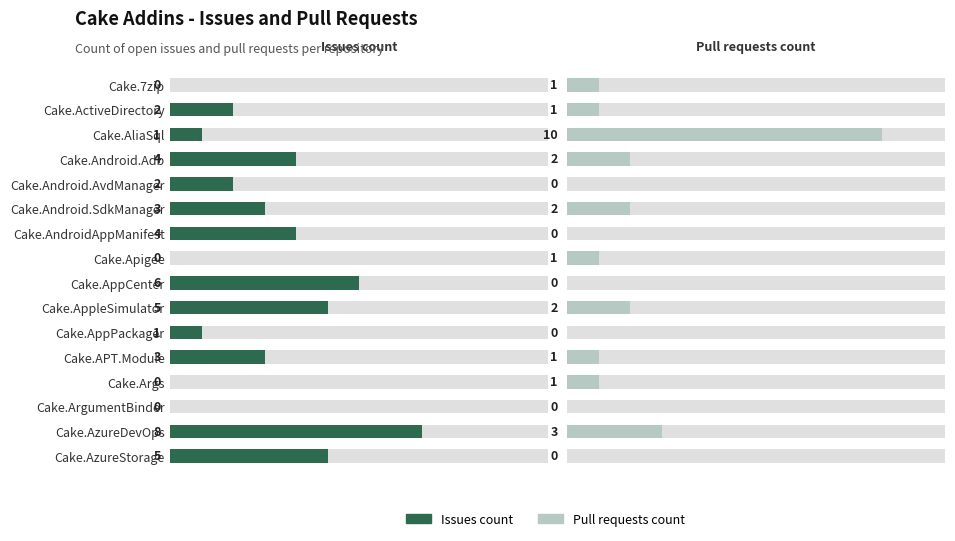

At Cake.AzureDevOps, list the series in order from largest to smallest.

Issues count, Pull requests count